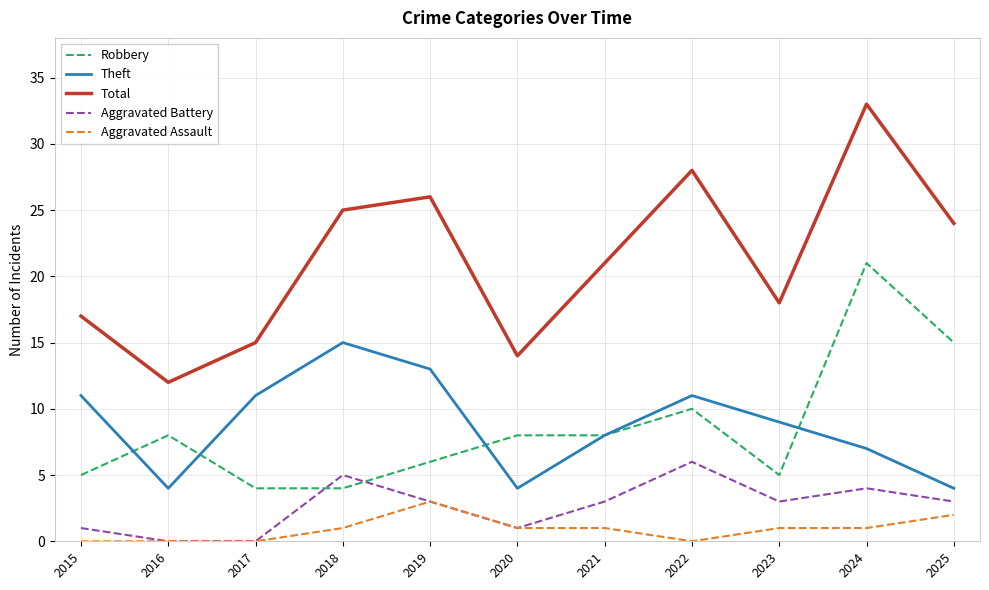

What is the difference between the highest and lowest values at 2024?

32